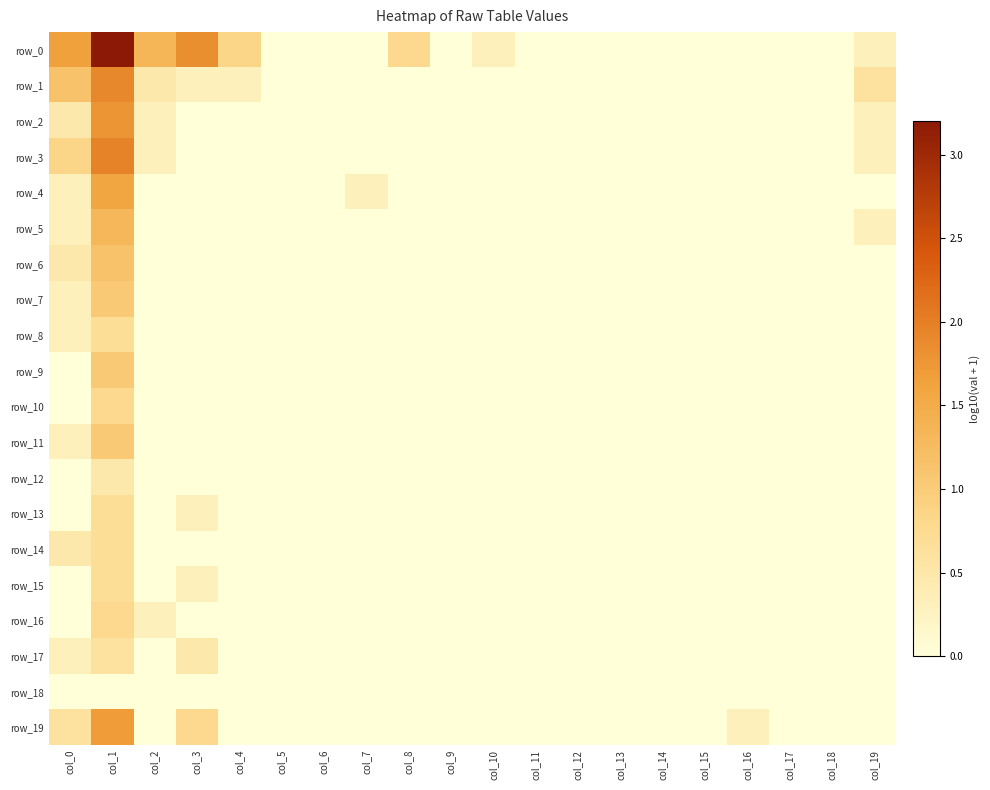

Is it true that row_7 equals 0.5 at col_6?

False